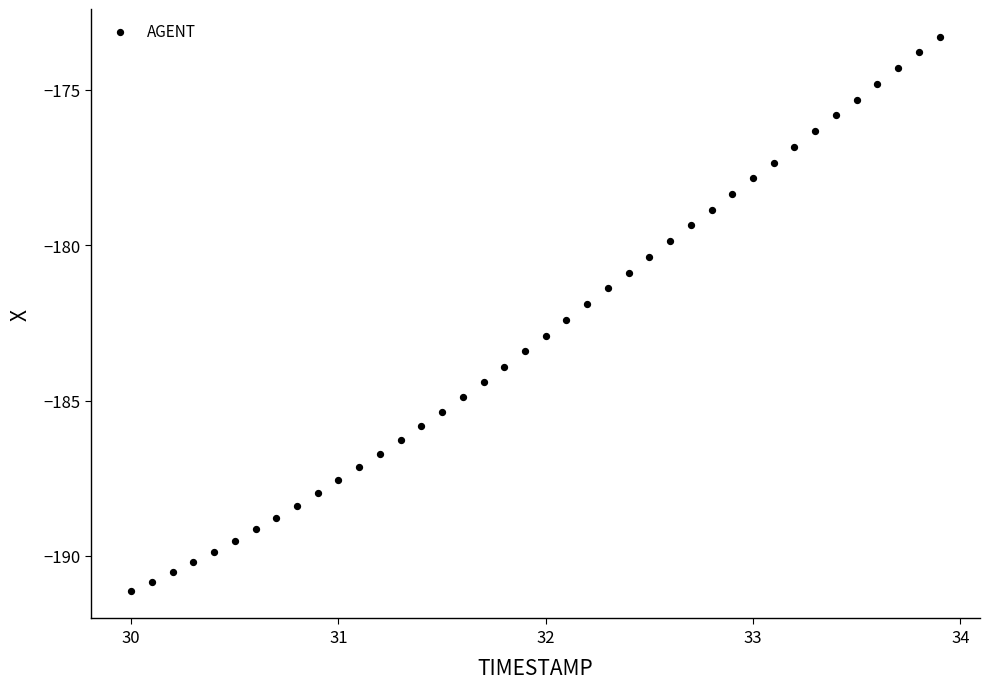

What is the range of X values (max minus min)?

3.9